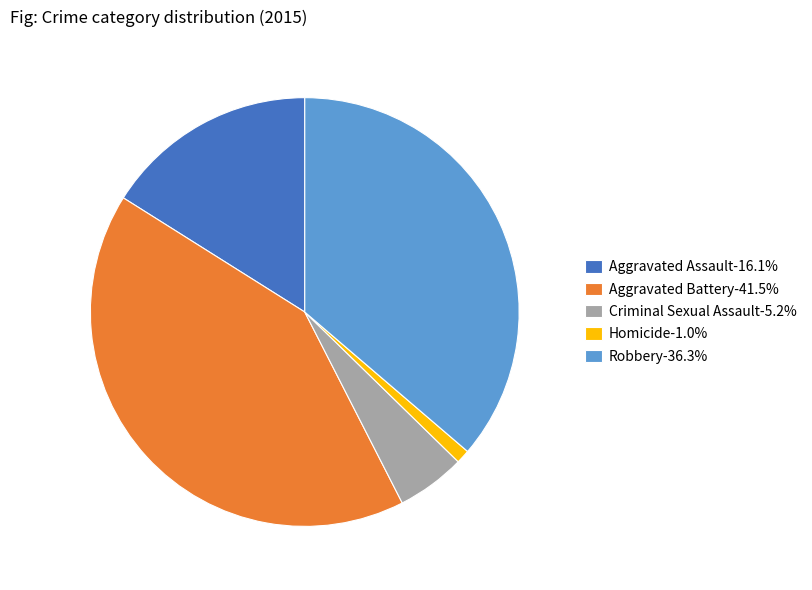

The Aggravated Battery slice represents 41% of the pie. True or false?

True